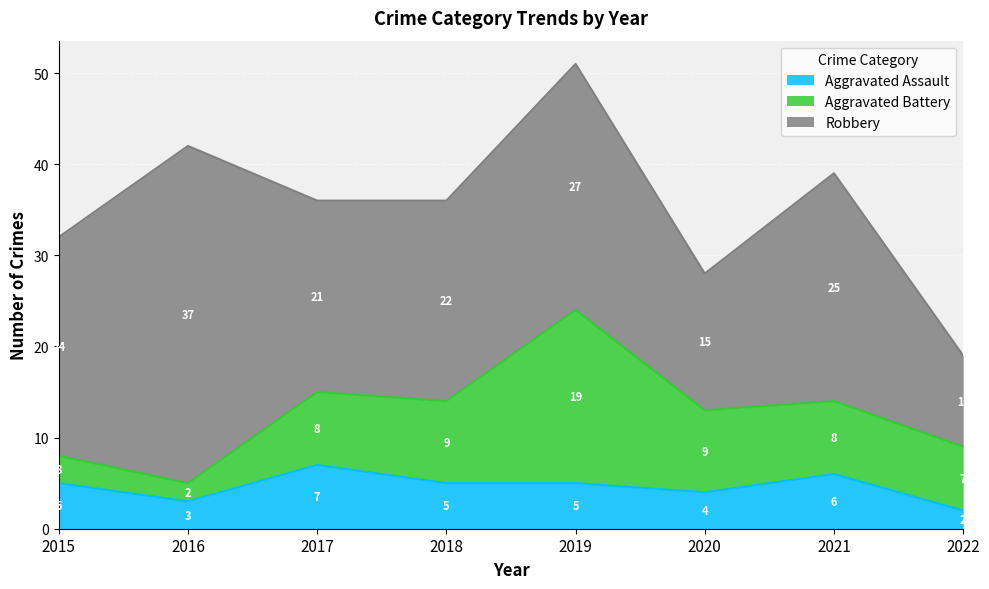

Between which two adjacent categories do Aggravated Assault and Aggravated Battery first intersect?

2016 and 2017